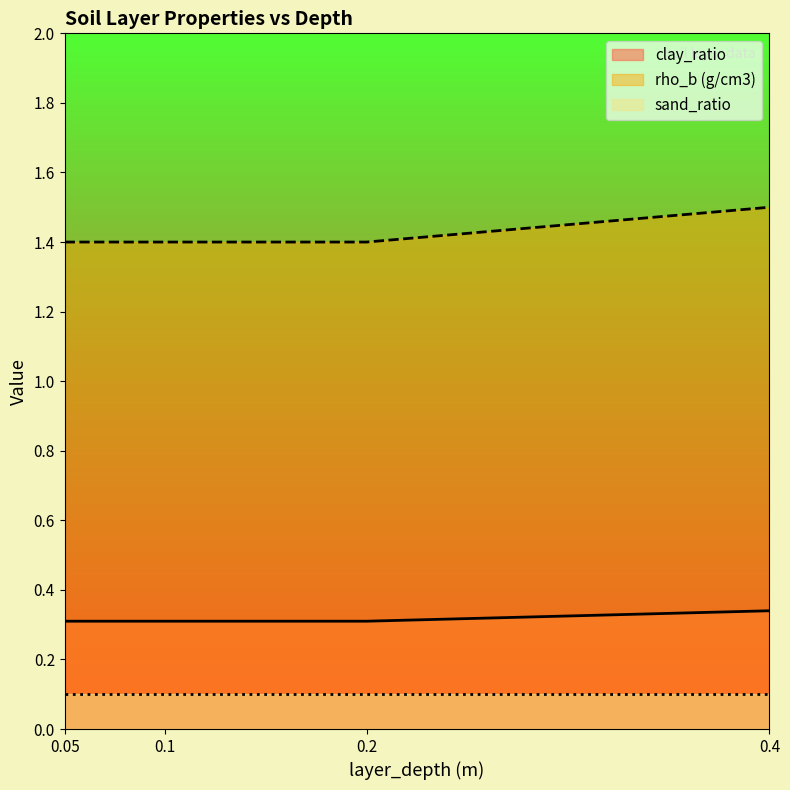

What is the approximate value of rho_b (g/cm3) at 0.1?

1.4